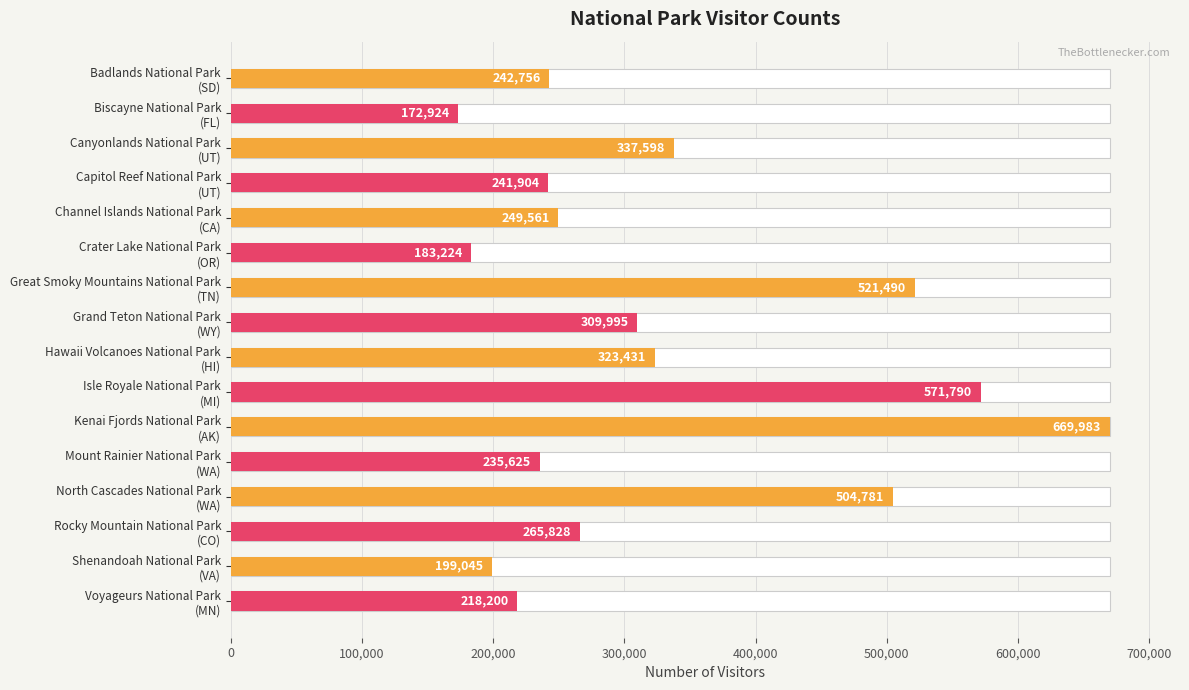

Between Isle Royale National Park (MI) and Capitol Reef National Park (UT), which is larger?

Isle Royale National Park (MI)